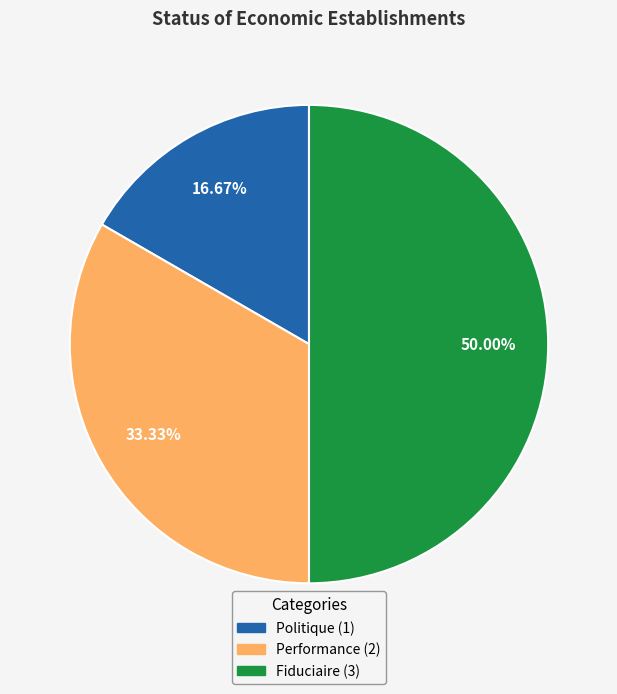

Is Performance the majority of the pie?

No